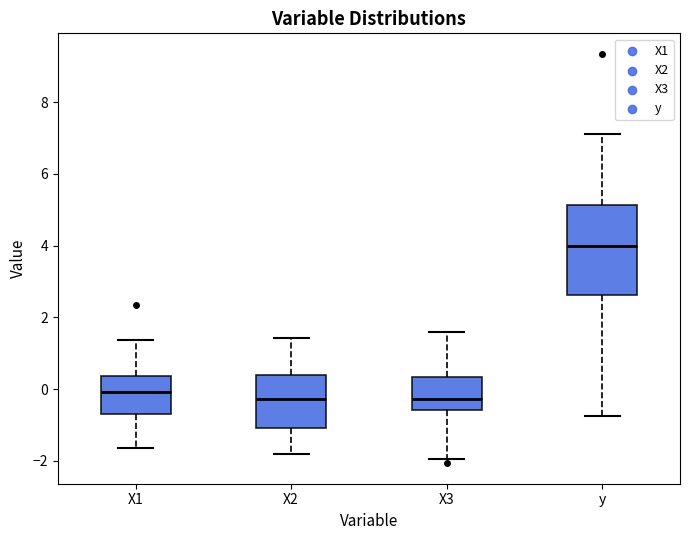

Reading left to right, transcribe this box plot: for each box, give where its median line is, the range the box spans, and where its two whiskers end, as read against the y-axis. The values are not printed on the chart, so give them approximately, as read against the axis.

X1: median 0.0, box -0.8 to 0.4, whiskers -1.6 to 1.4
X2: median -0.2, box -1.0 to 0.4, whiskers -1.8 to 1.4
X3: median -0.2, box -0.6 to 0.4, whiskers -2.0 to 1.6
y: median 4.0, box 2.6 to 5.2, whiskers -0.8 to 7.2